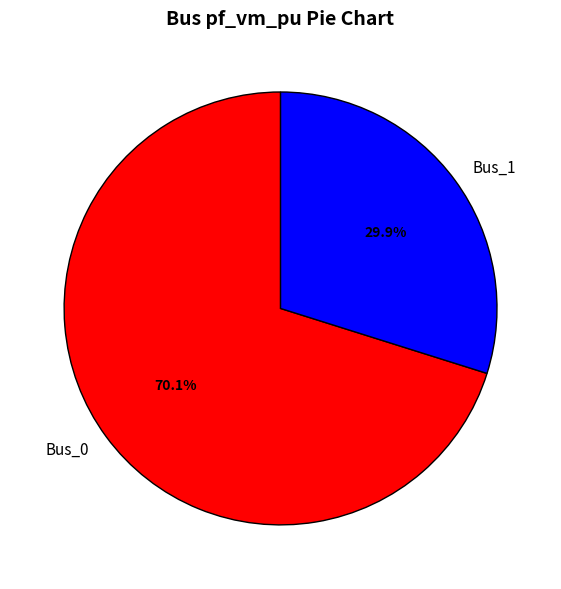

Which slice represents more than half of the pie?

Bus_0